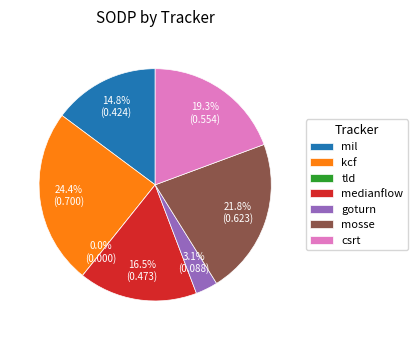

Is kcf the majority of the pie?

No